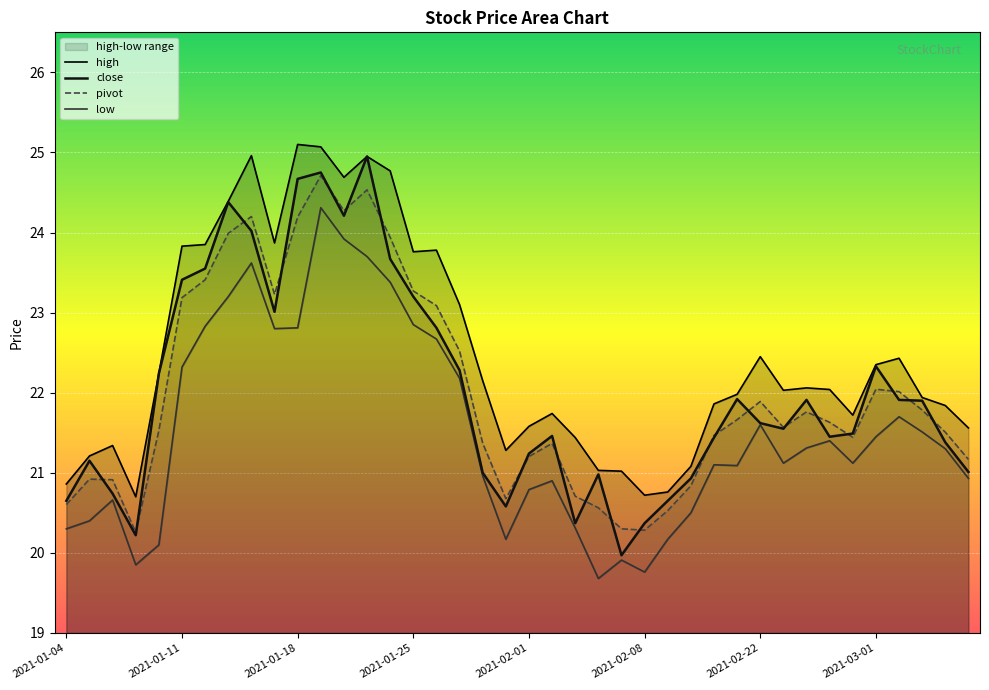

Between 2021-01-04 and 2021-01-28, which is larger?

2021-01-28